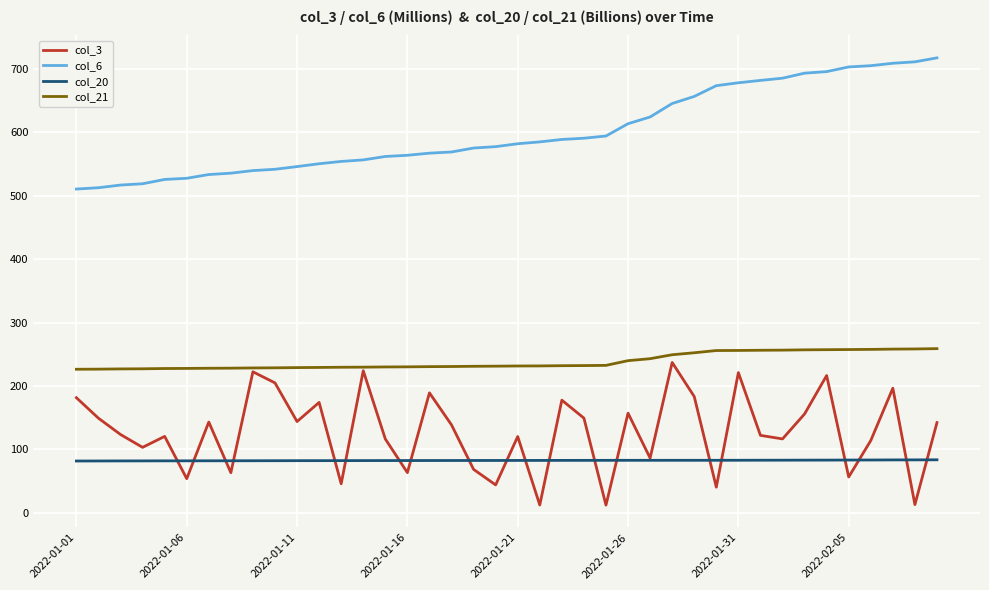

What is the greatest value displayed?

717.2